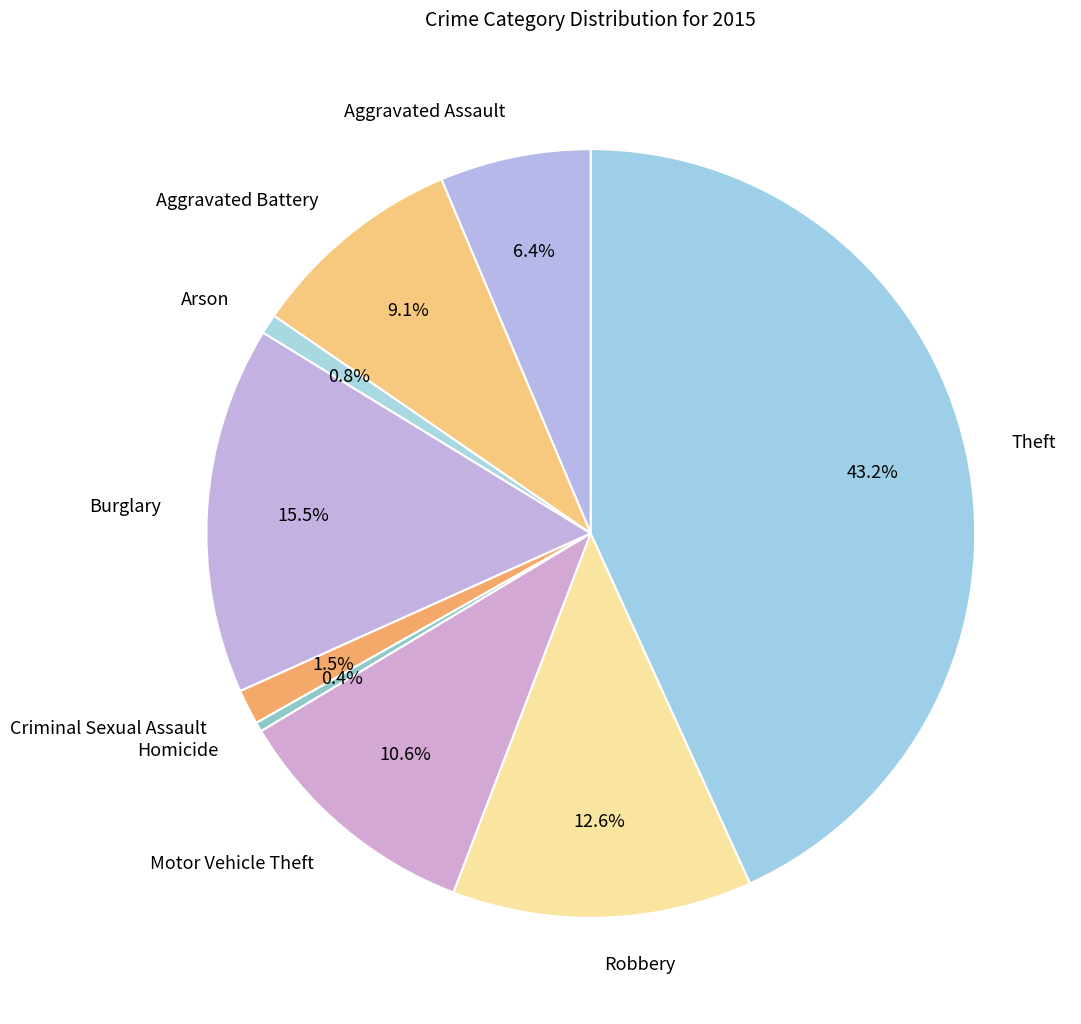

Which category has the biggest portion of the pie?

Theft